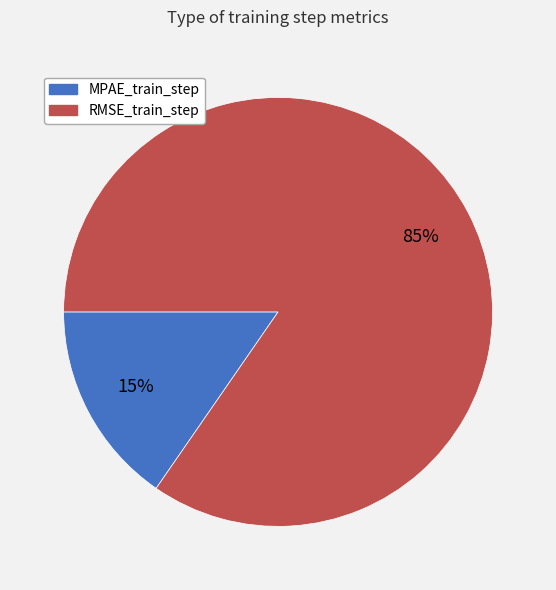

To the nearest percent, what is the combined percentage of RMSE_train_step and MPAE_train_step?

100%